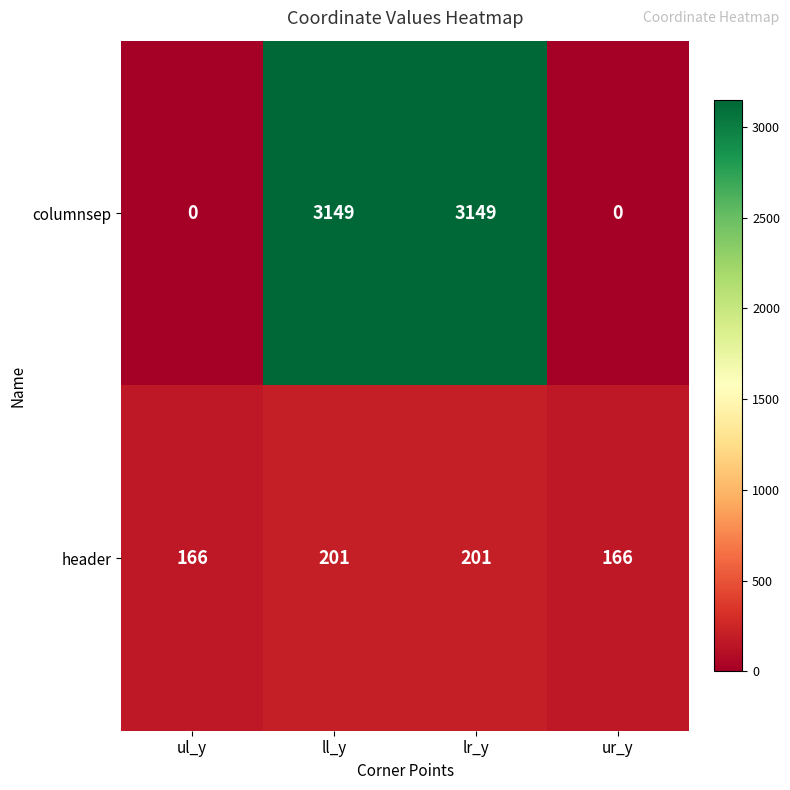

The header series shows 92 at ll_y. True or false?

False